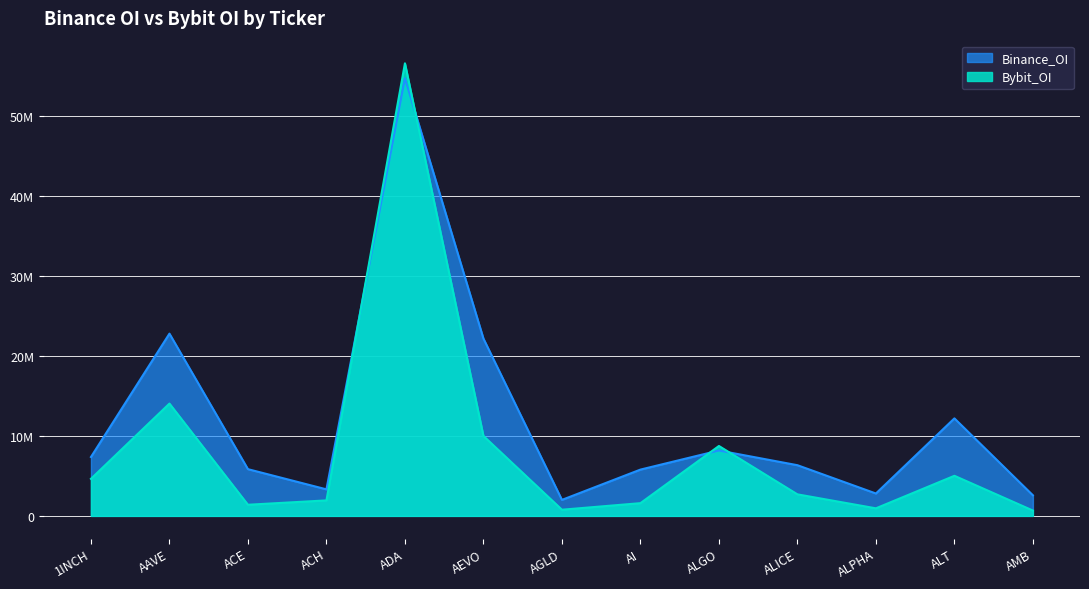

Is it true that Bybit_OI equals 1592291 at AI?

True